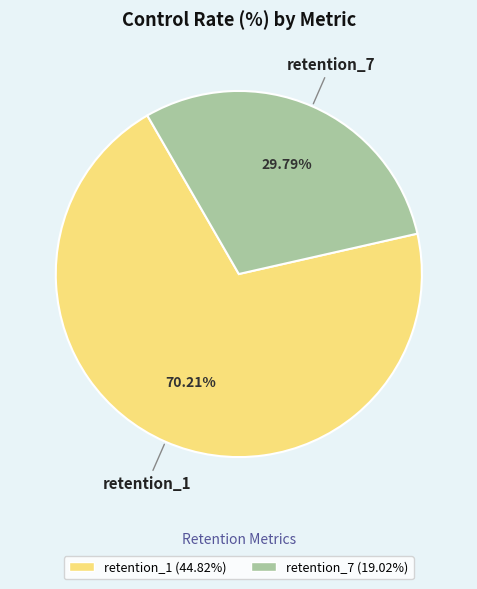

Is it true that retention_7 is 30% of the pie?

True